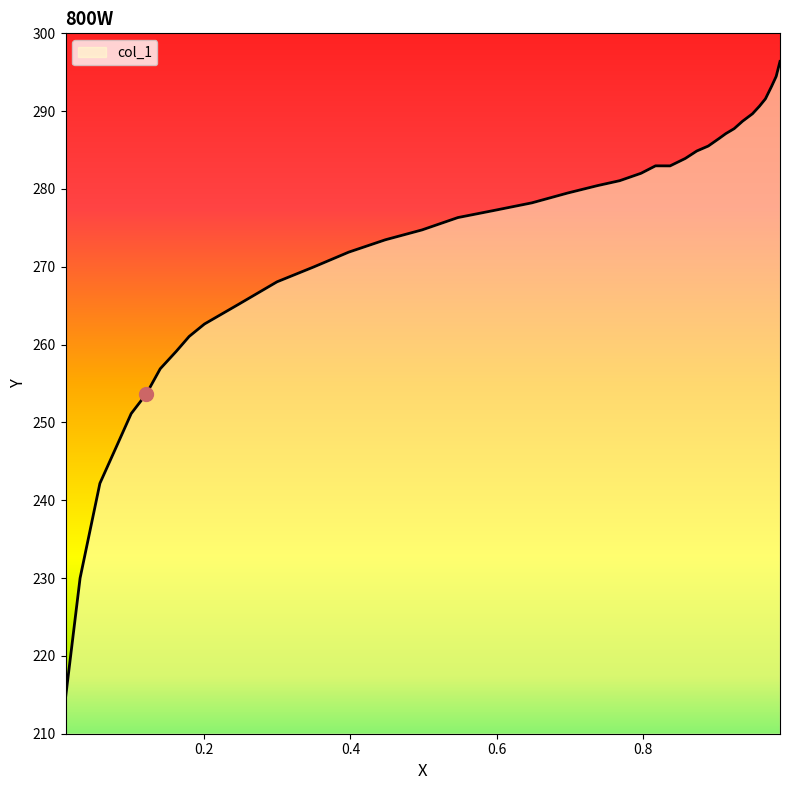

What is the smallest value displayed?

214.6